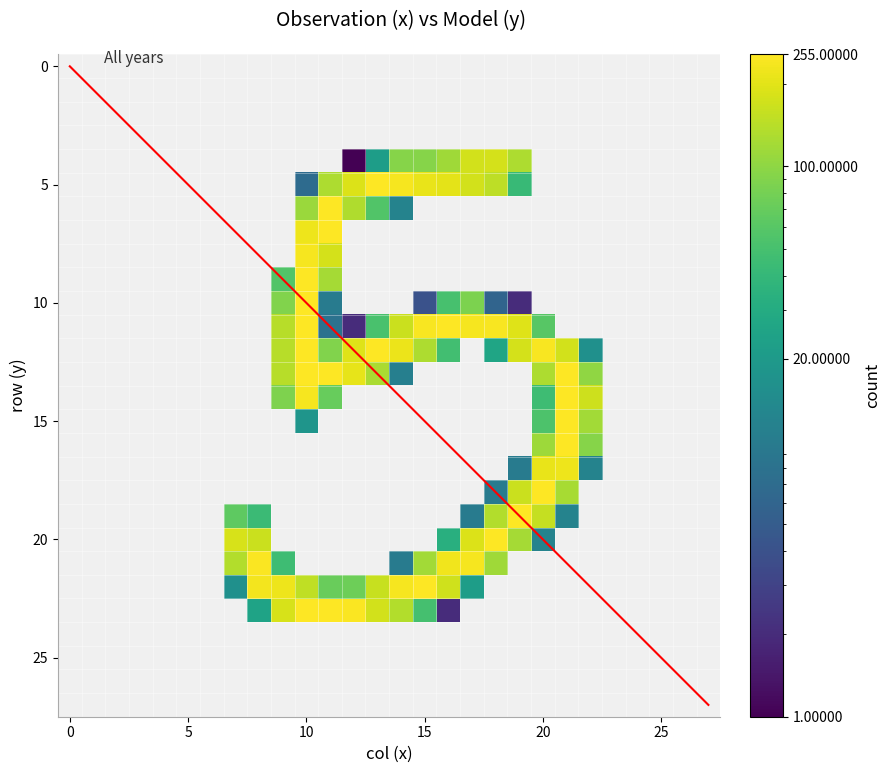

Reading left to right, transcribe all the data shown in this chart.

row_0: 0=0	1=0	2=0	3=0	4=0	5=0	6=0	7=0	8=0	9=0	10=0	11=0	12=0	13=0	14=0	15=0	16=0	17=0	18=0	19=0	20=0	21=0	22=0	23=0	24=0	25=0	26=0	27=0
row_1: 0=0	1=0	2=0	3=0	4=0	5=0	6=0	7=0	8=0	9=0	10=0	11=0	12=0	13=0	14=0	15=0	16=0	17=0	18=0	19=0	20=0	21=0	22=0	23=0	24=0	25=0	26=0	27=0
row_2: 0=0	1=0	2=0	3=0	4=0	5=0	6=0	7=0	8=0	9=0	10=0	11=0	12=0	13=0	14=0	15=0	16=0	17=0	18=0	19=0	20=0	21=0	22=0	23=0	24=0	25=0	26=0	27=0
row_3: 0=0	1=0	2=0	3=0	4=0	5=0	6=0	7=0	8=0	9=0	10=0	11=0	12=0	13=0	14=0	15=0	16=0	17=0	18=0	19=0	20=0	21=0	22=0	23=0	24=0	25=0	26=0	27=0
row_4: 0=0	1=0	2=0	3=0	4=0	5=0	6=0	7=0	8=0	9=0	10=0	11=0	12=1	13=22	14=94	15=94	16=115	17=174	18=177	19=128	20=0	21=0	22=0	23=0	24=0	25=0	26=0	27=0
row_5: 0=0	1=0	2=0	3=0	4=0	5=0	6=0	7=0	8=0	9=0	10=7	11=130	12=191	13=254	14=235	15=213	16=201	17=175	18=146	19=42	20=0	21=0	22=0	23=0	24=0	25=0	26=0	27=0
row_6: 0=0	1=0	2=0	3=0	4=0	5=0	6=0	7=0	8=0	9=0	10=111	11=253	12=132	13=57	14=12	15=0	16=0	17=0	18=0	19=0	20=0	21=0	22=0	23=0	24=0	25=0	26=0	27=0
row_7: 0=0	1=0	2=0	3=0	4=0	5=0	6=0	7=0	8=0	9=0	10=221	11=250	12=0	13=0	14=0	15=0	16=0	17=0	18=0	19=0	20=0	21=0	22=0	23=0	24=0	25=0	26=0	27=0
row_8: 0=0	1=0	2=0	3=0	4=0	5=0	6=0	7=0	8=0	9=0	10=235	11=179	12=0	13=0	14=0	15=0	16=0	17=0	18=0	19=0	20=0	21=0	22=0	23=0	24=0	25=0	26=0	27=0
row_9: 0=0	1=0	2=0	3=0	4=0	5=0	6=0	7=0	8=0	9=57	10=253	11=121	12=0	13=0	14=0	15=0	16=0	17=0	18=0	19=0	20=0	21=0	22=0	23=0	24=0	25=0	26=0	27=0
row_10: 0=0	1=0	2=0	3=0	4=0	5=0	6=0	7=0	8=0	9=89	10=254	11=10	12=0	13=0	14=0	15=4	16=51	17=86	18=6	19=2	20=0	21=0	22=0	23=0	24=0	25=0	26=0	27=0
row_11: 0=0	1=0	2=0	3=0	4=0	5=0	6=0	7=0	8=0	9=142	10=254	11=8	12=2	13=52	14=162	15=243	16=250	17=238	18=244	19=193	20=60	21=0	22=0	23=0	24=0	25=0	26=0	27=0
row_12: 0=0	1=0	2=0	3=0	4=0	5=0	6=0	7=0	8=0	9=142	10=254	11=90	12=194	13=254	14=219	15=128	16=48	17=0	18=26	19=177	20=240	21=176	22=16	23=0	24=0	25=0	26=0	27=0
row_13: 0=0	1=0	2=0	3=0	4=0	5=0	6=0	7=0	8=0	9=142	10=254	11=254	12=209	13=125	14=11	15=0	16=0	17=0	18=0	19=0	20=130	21=254	22=101	23=0	24=0	25=0	26=0	27=0
row_14: 0=0	1=0	2=0	3=0	4=0	5=0	6=0	7=0	8=0	9=87	10=235	11=70	12=0	13=0	14=0	15=0	16=0	17=0	18=0	19=0	20=46	21=254	22=168	23=0	24=0	25=0	26=0	27=0
row_15: 0=0	1=0	2=0	3=0	4=0	5=0	6=0	7=0	8=0	9=0	10=18	11=0	12=0	13=0	14=0	15=0	16=0	17=0	18=0	19=0	20=54	21=254	22=117	23=0	24=0	25=0	26=0	27=0
row_16: 0=0	1=0	2=0	3=0	4=0	5=0	6=0	7=0	8=0	9=0	10=0	11=0	12=0	13=0	14=0	15=0	16=0	17=0	18=0	19=0	20=114	21=254	22=93	23=0	24=0	25=0	26=0	27=0
row_17: 0=0	1=0	2=0	3=0	4=0	5=0	6=0	7=0	8=0	9=0	10=0	11=0	12=0	13=0	14=0	15=0	16=0	17=0	18=0	19=10	20=214	21=222	22=12	23=0	24=0	25=0	26=0	27=0
row_18: 0=0	1=0	2=0	3=0	4=0	5=0	6=0	7=0	8=0	9=0	10=0	11=0	12=0	13=0	14=0	15=0	16=0	17=0	18=10	19=162	20=254	21=123	22=0	23=0	24=0	25=0	26=0	27=0
row_19: 0=0	1=0	2=0	3=0	4=0	5=0	6=0	7=65	8=44	9=0	10=0	11=0	12=0	13=0	14=0	15=0	16=0	17=10	18=136	19=254	20=157	21=12	22=0	23=0	24=0	25=0	26=0	27=0
row_20: 0=0	1=0	2=0	3=0	4=0	5=0	6=0	7=183	8=165	9=0	10=0	11=0	12=0	13=0	14=0	15=0	16=33	17=190	18=253	19=120	20=12	21=0	22=0	23=0	24=0	25=0	26=0	27=0
row_21: 0=0	1=0	2=0	3=0	4=0	5=0	6=0	7=136	8=248	9=46	10=0	11=0	12=0	13=0	14=10	15=117	16=228	17=237	18=115	19=0	20=0	21=0	22=0	23=0	24=0	25=0	26=0	27=0
row_22: 0=0	1=0	2=0	3=0	4=0	5=0	6=0	7=16	8=229	9=222	10=150	11=72	12=75	13=159	14=235	15=254	16=172	17=22	18=0	19=0	20=0	21=0	22=0	23=0	24=0	25=0	26=0	27=0
row_23: 0=0	1=0	2=0	3=0	4=0	5=0	6=0	7=0	8=25	9=183	10=255	11=254	12=249	13=173	14=134	15=50	16=2	17=0	18=0	19=0	20=0	21=0	22=0	23=0	24=0	25=0	26=0	27=0
row_24: 0=0	1=0	2=0	3=0	4=0	5=0	6=0	7=0	8=0	9=0	10=0	11=0	12=0	13=0	14=0	15=0	16=0	17=0	18=0	19=0	20=0	21=0	22=0	23=0	24=0	25=0	26=0	27=0
row_25: 0=0	1=0	2=0	3=0	4=0	5=0	6=0	7=0	8=0	9=0	10=0	11=0	12=0	13=0	14=0	15=0	16=0	17=0	18=0	19=0	20=0	21=0	22=0	23=0	24=0	25=0	26=0	27=0
row_26: 0=0	1=0	2=0	3=0	4=0	5=0	6=0	7=0	8=0	9=0	10=0	11=0	12=0	13=0	14=0	15=0	16=0	17=0	18=0	19=0	20=0	21=0	22=0	23=0	24=0	25=0	26=0	27=0
row_27: 0=0	1=0	2=0	3=0	4=0	5=0	6=0	7=0	8=0	9=0	10=0	11=0	12=0	13=0	14=0	15=0	16=0	17=0	18=0	19=0	20=0	21=0	22=0	23=0	24=0	25=0	26=0	27=0